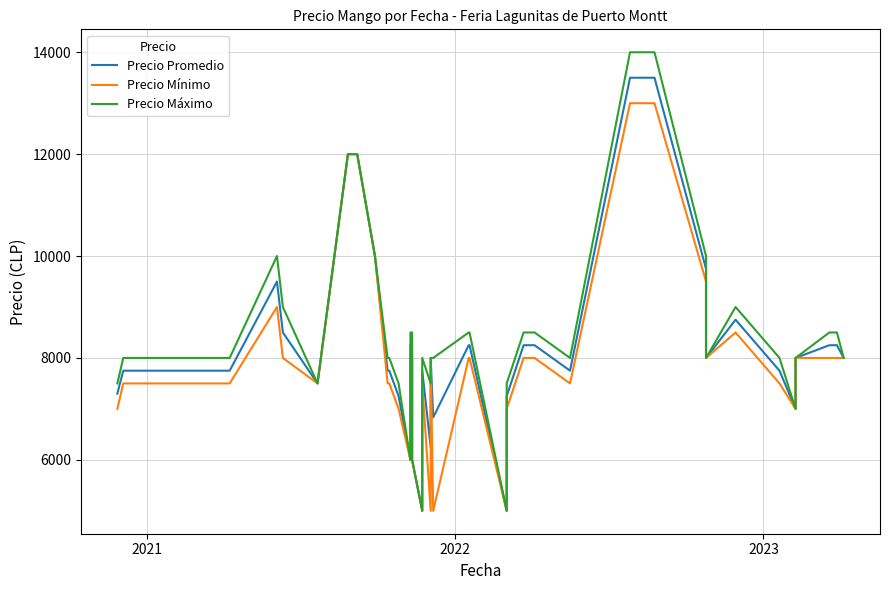

Is this an area chart (filled region under the line)?

No